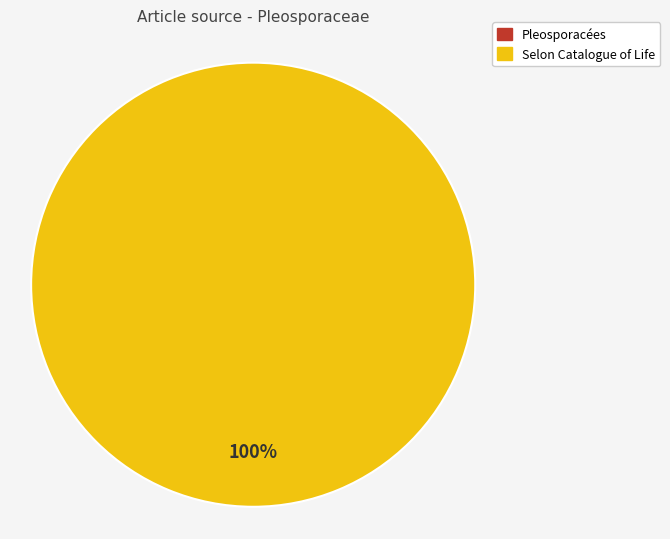

What portion of the pie excludes Pleosporacées?

100.0%